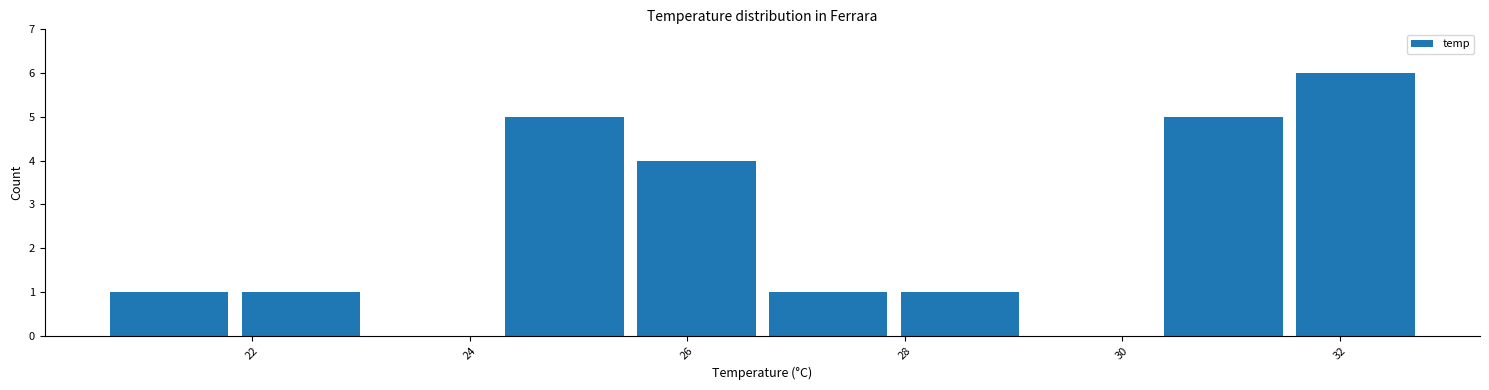

Reading left to right, list every bar in this chart as the range it spans on the x-axis followed by its height. Neither the bar edges nor the heights are printed on the chart, so give them approximately, as read against the axes.

20.6 to 21.8: 1
21.8 to 23.0: 1
23.0 to 24.2: 0
24.2 to 25.4: 5
25.4 to 26.6: 4
26.6 to 28.0: 1
28.0 to 29.2: 1
29.2 to 30.4: 0
30.4 to 31.6: 5
31.6 to 32.8: 6